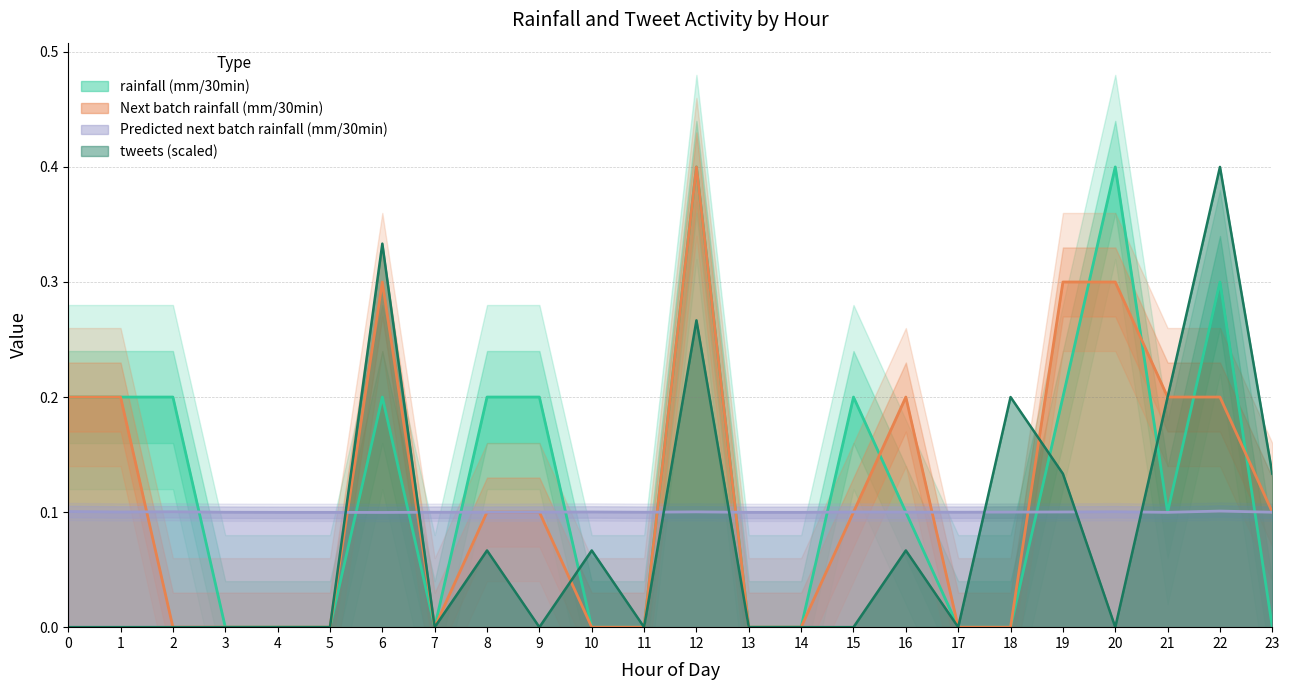

How many intersections are there between rainfall (mm/30min) and Next batch rainfall (mm/30min)?

5